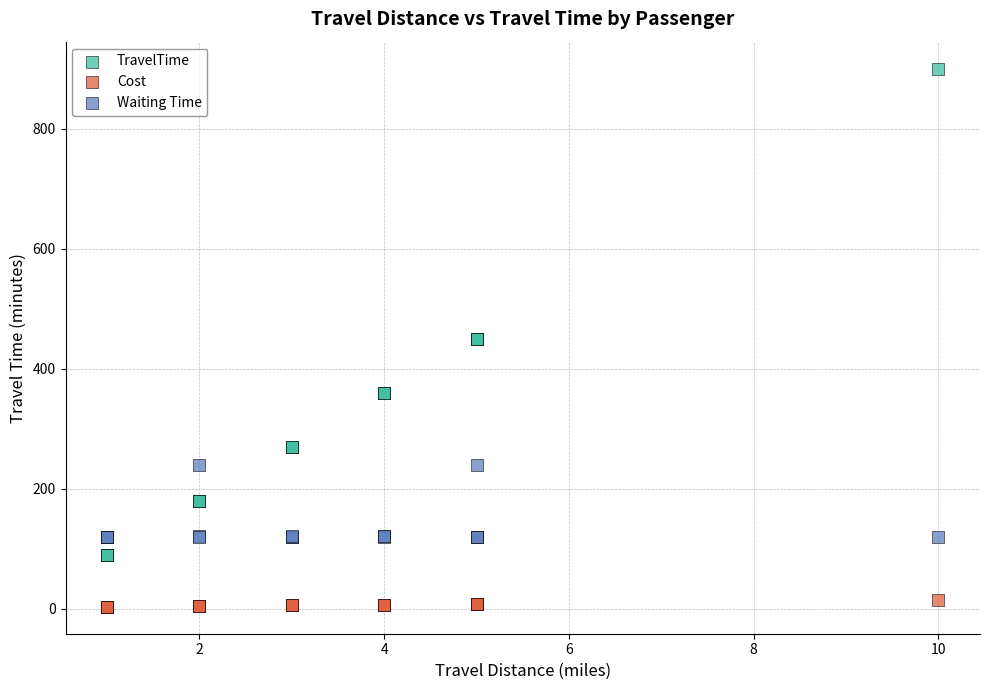

Which series reaches the maximum Y coordinate?

TravelTime